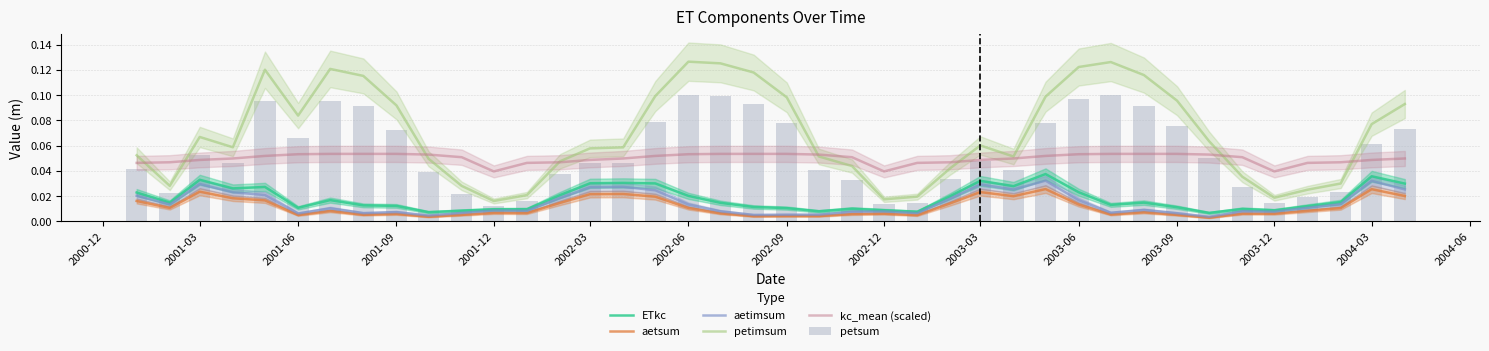

Which series has the largest total across all categories?

petimsum